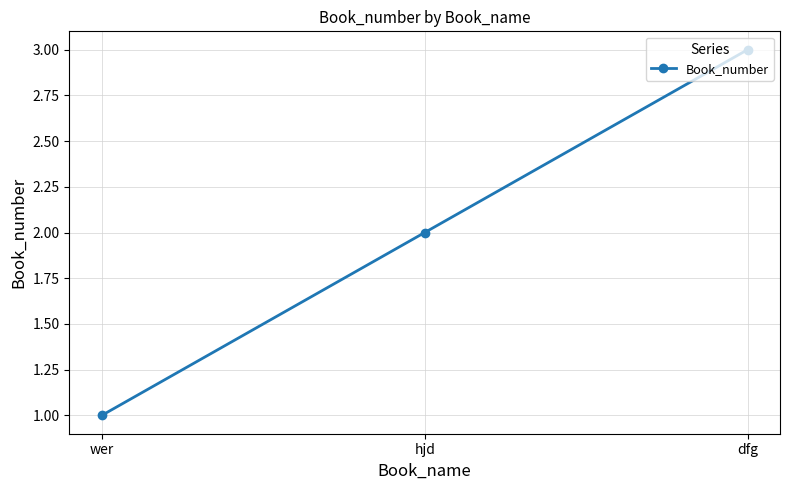

The chart shows a value of 2 at hjd. True or false?

True